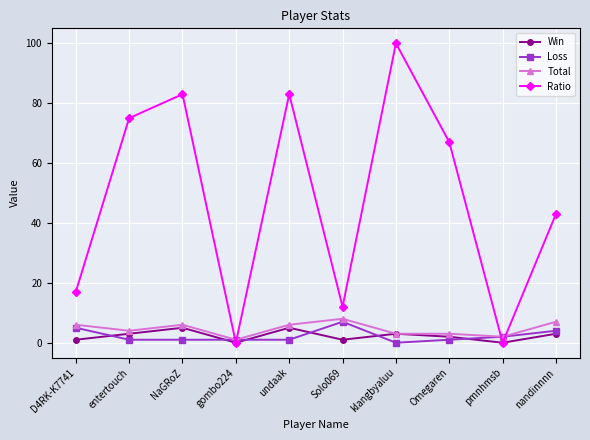

What is the total value across all series at gombo224?

2